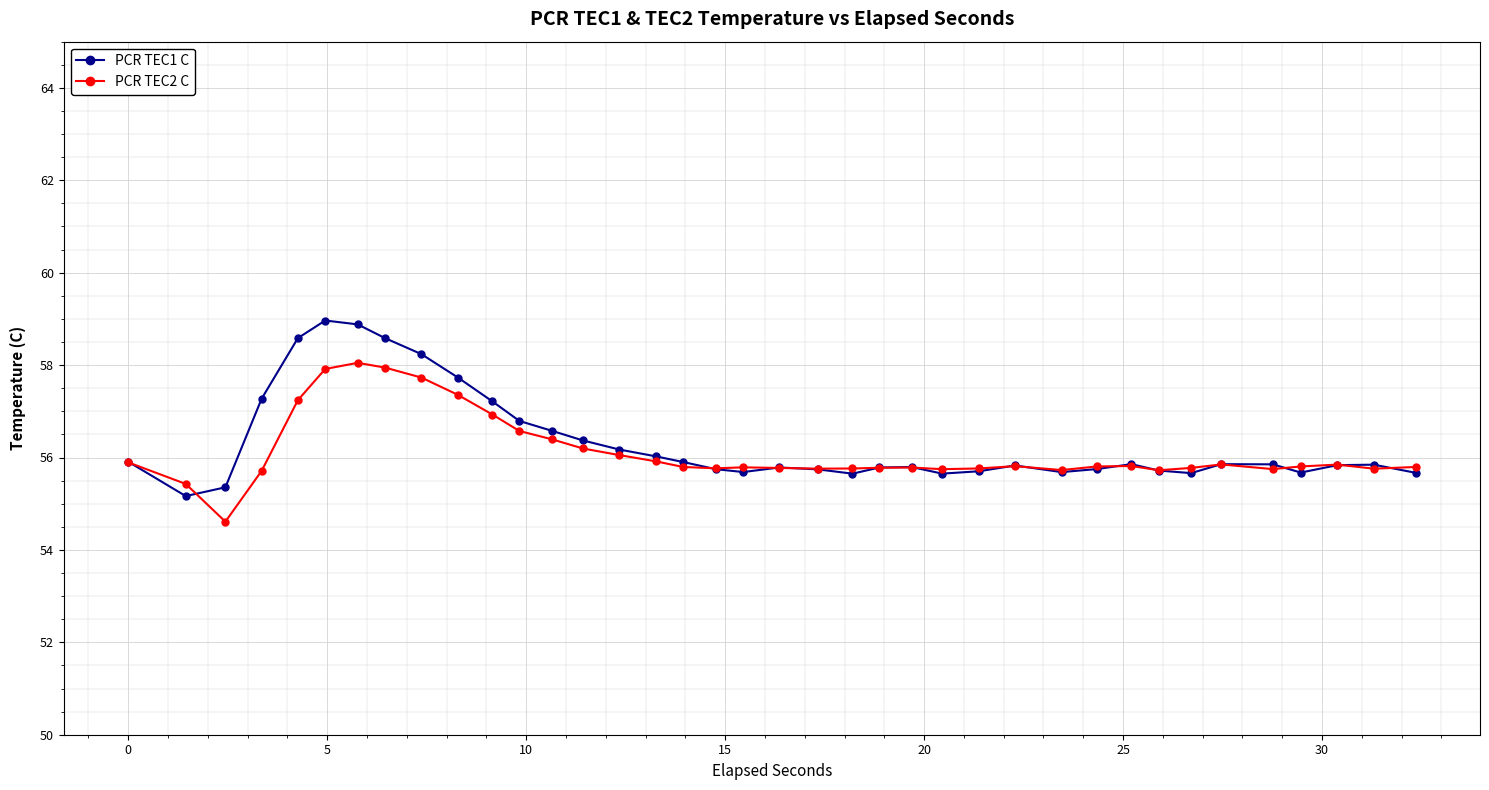

What are all the series names shown in the legend?

PCR TEC1 C, PCR TEC2 C